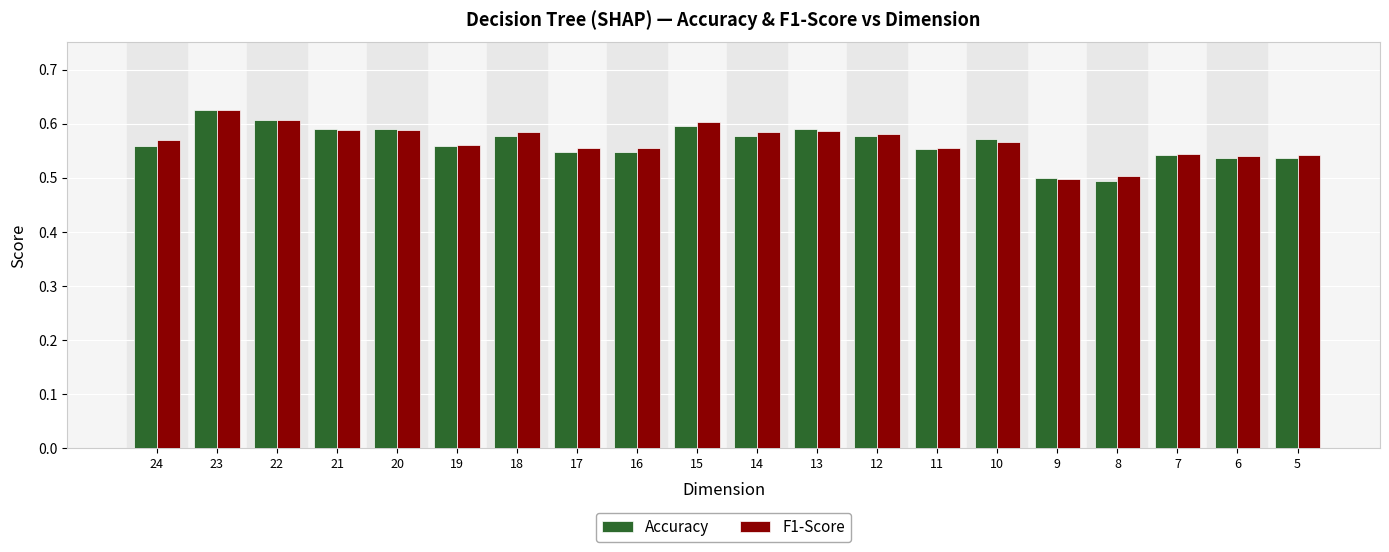

The Accuracy series shows 0.8 at 12. True or false?

False